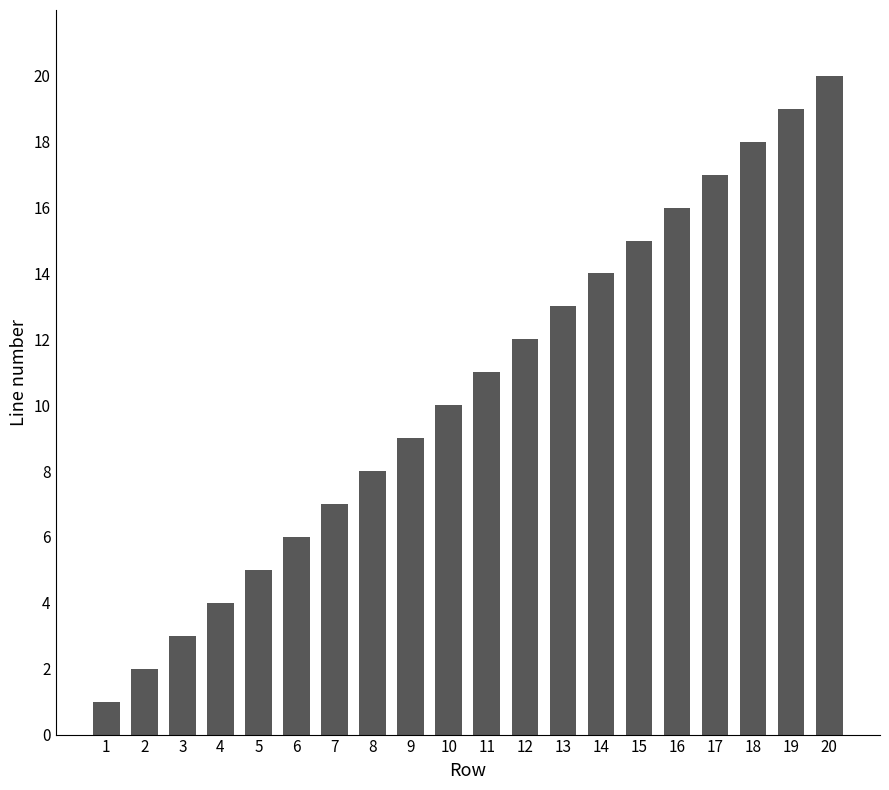

Reading left to right, what are all the values shown in this chart?

1=1	2=2	3=3	4=4	5=5	6=6	7=7	8=8	9=9	10=10	11=11	12=12	13=13	14=14	15=15	16=16	17=17	18=18	19=19	20=20